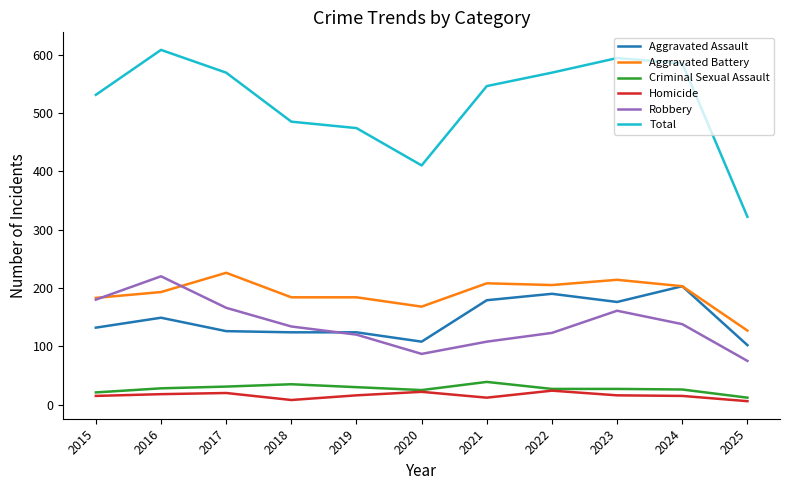

Is the value of Aggravated Battery at 2019 greater than the value of Homicide at 2023?

Yes